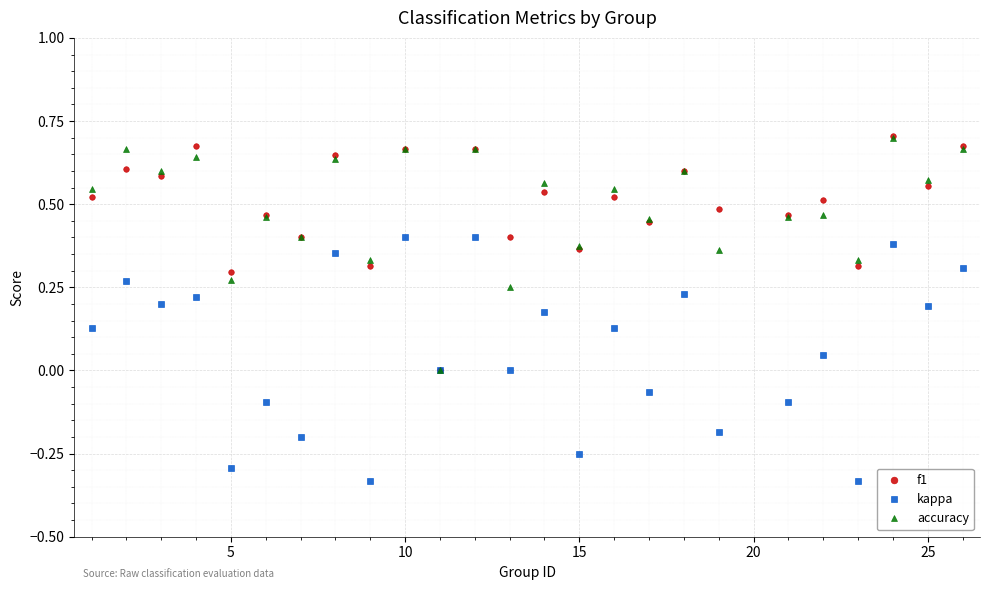

True or false: accuracy has more than 2 interior local peaks.

True